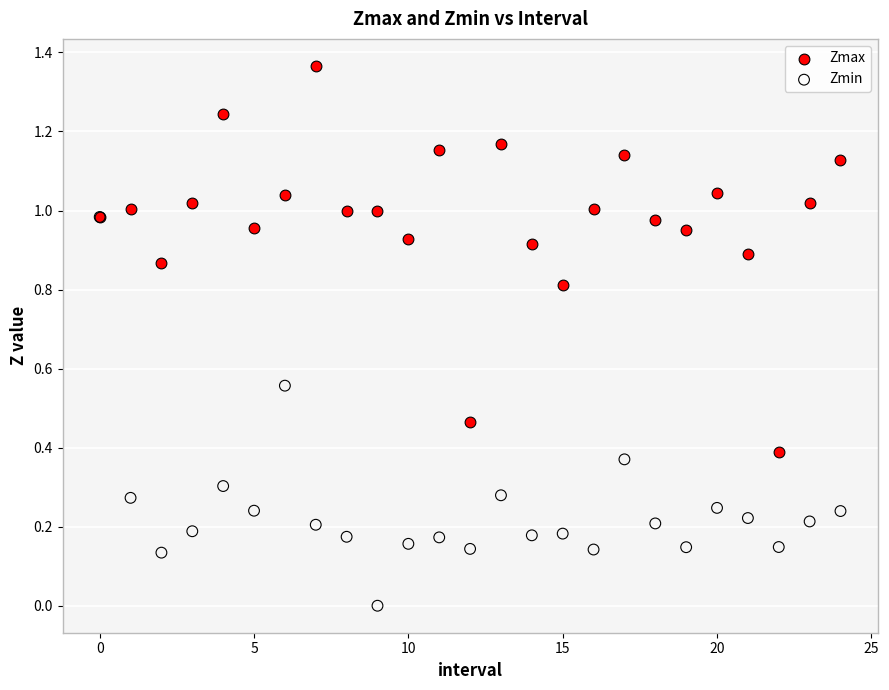

Which series reaches the minimum Y coordinate?

Zmin